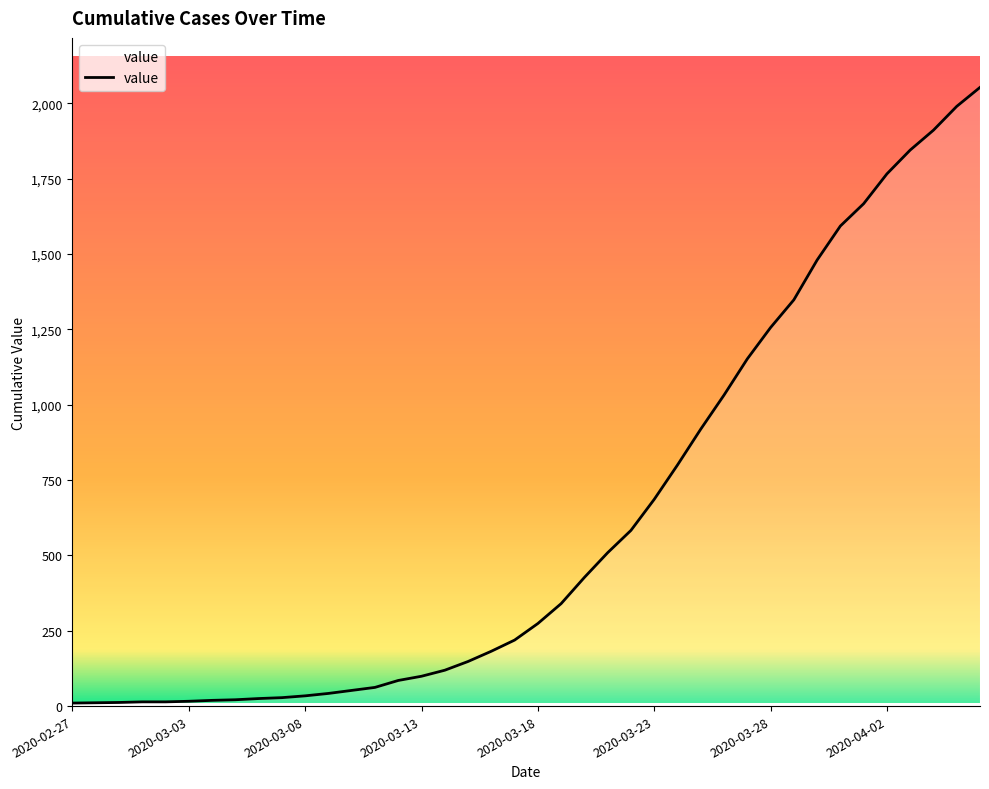

What is the maximum value shown in the chart?

2053